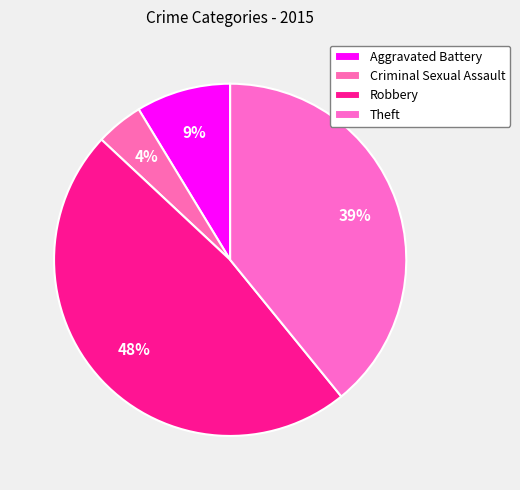

Count the number of slices in the pie.

4